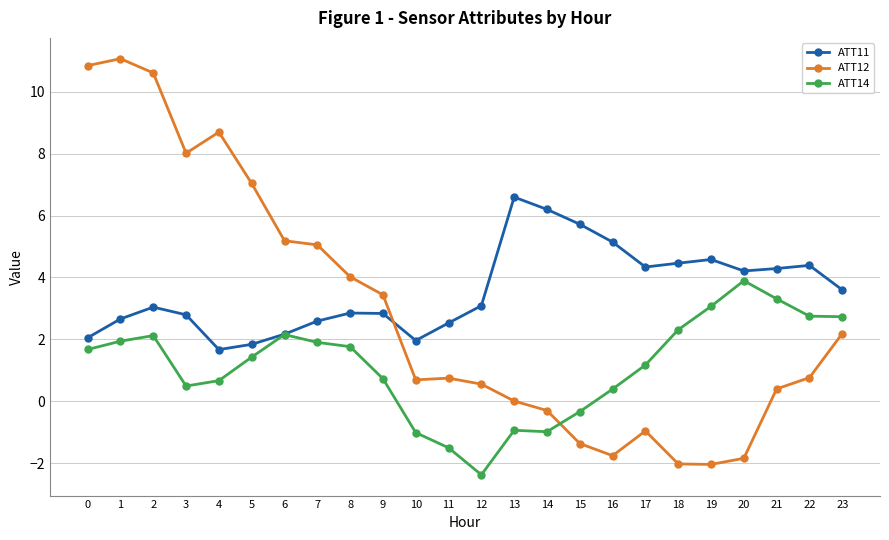

Which series ends up on top after the final intersection of ATT11 and ATT12?

ATT11